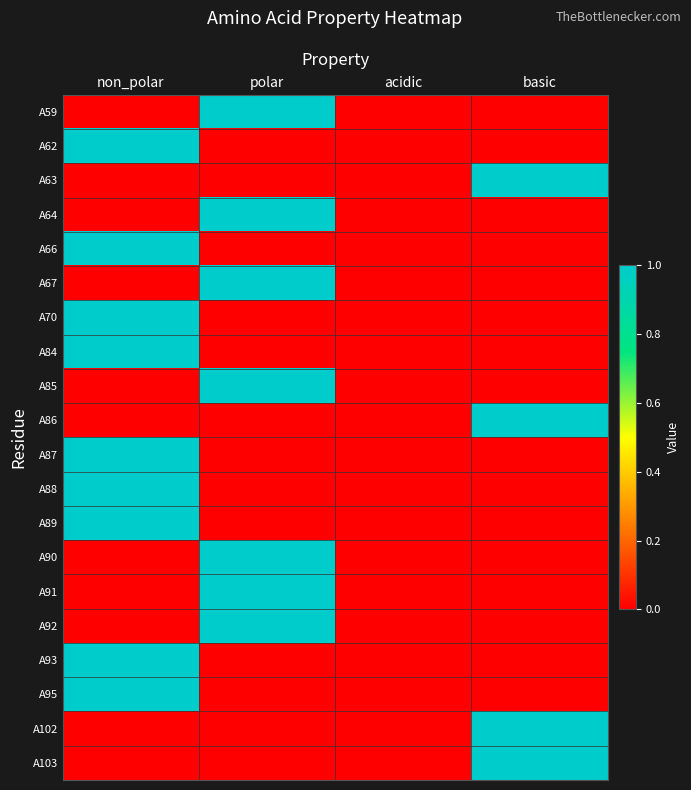

List the series in order of their peak value, lowest first.

A59, A62, A63, A64, A66, A67, A70, A84, A85, A86, A87, A88, A89, A90, A91, A92, A93, A95, A102, A103